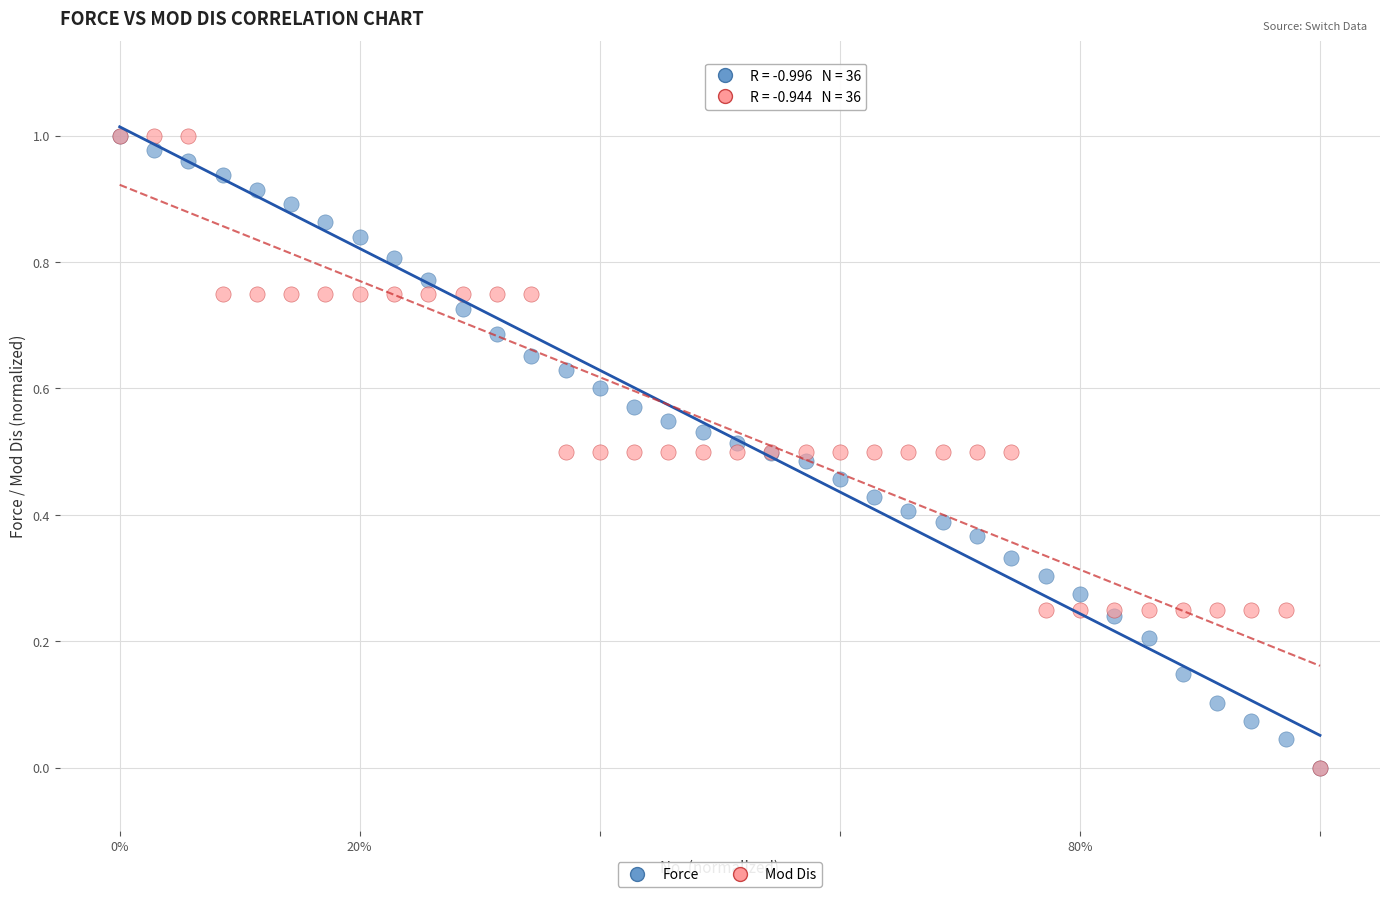

What are all the series names shown in the legend?

Force, Mod Dis